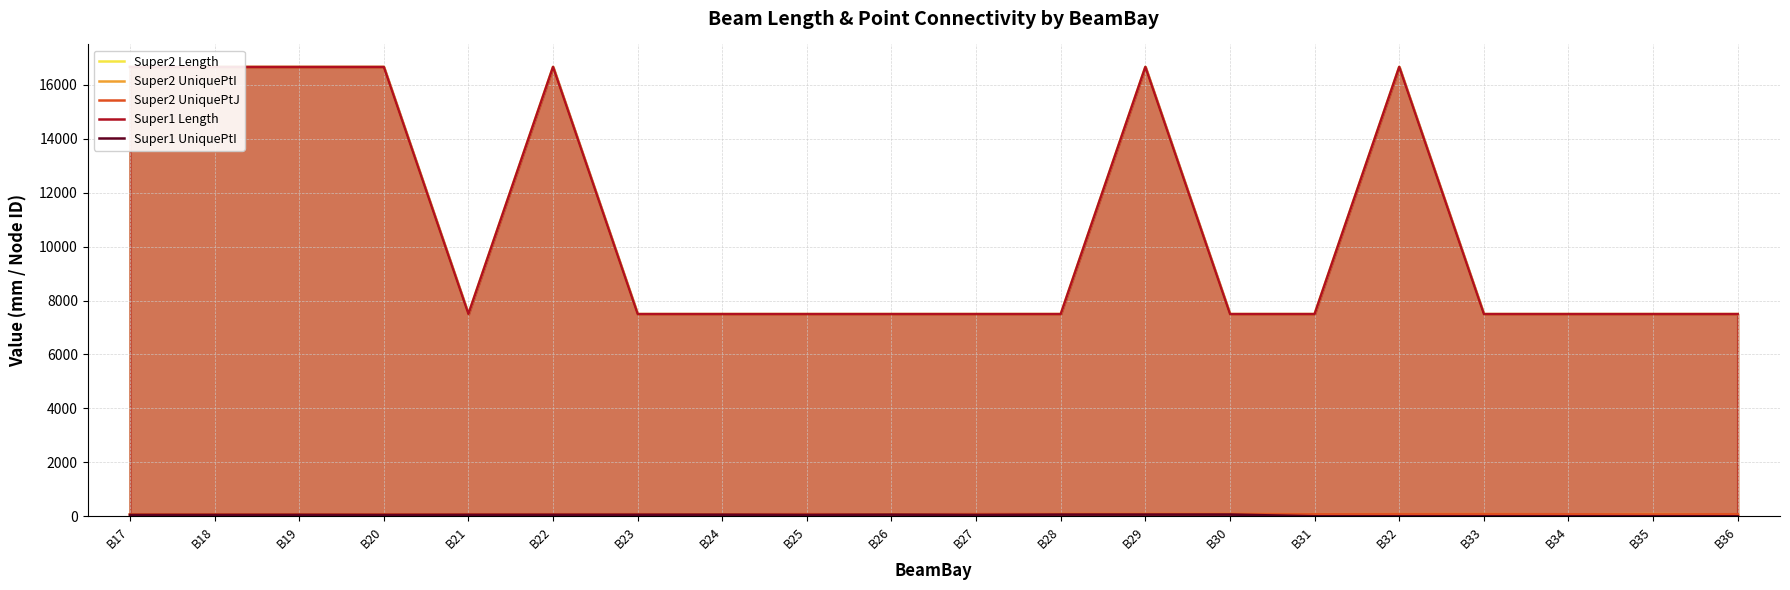

How many lines are shown in the chart?

5